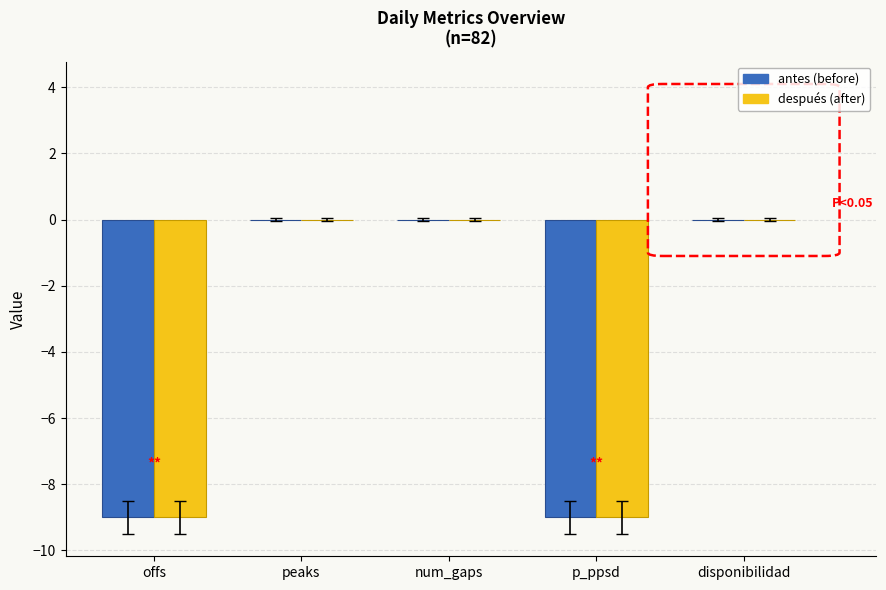

What is the sum of the antes (before) values at offs and peaks?

-9